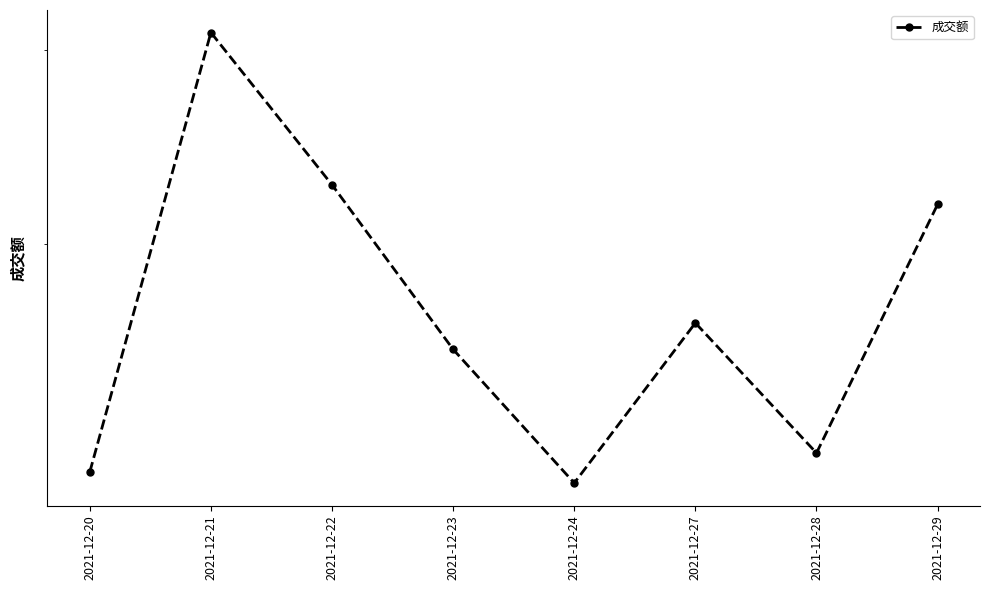

Reading left to right, list all the values displayed in this chart.

12394373	31131271	22626153	16027803	12112992	16939694	12898725	21716289